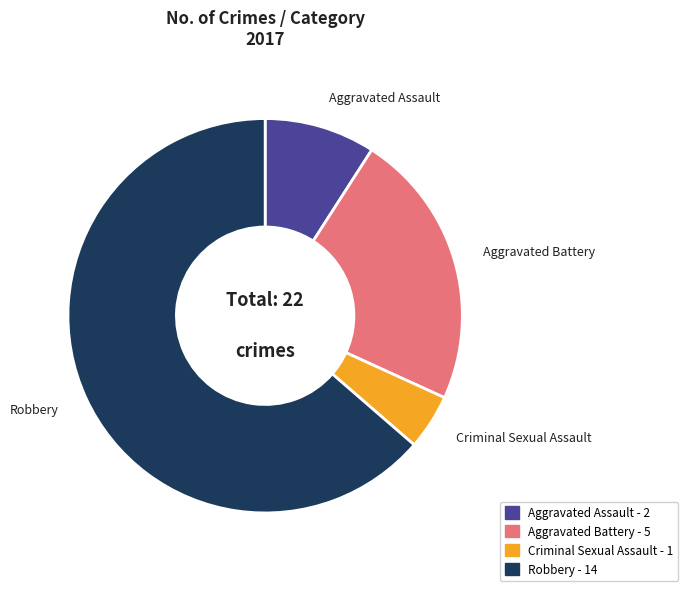

Is Criminal Sexual Assault the majority of the pie?

No